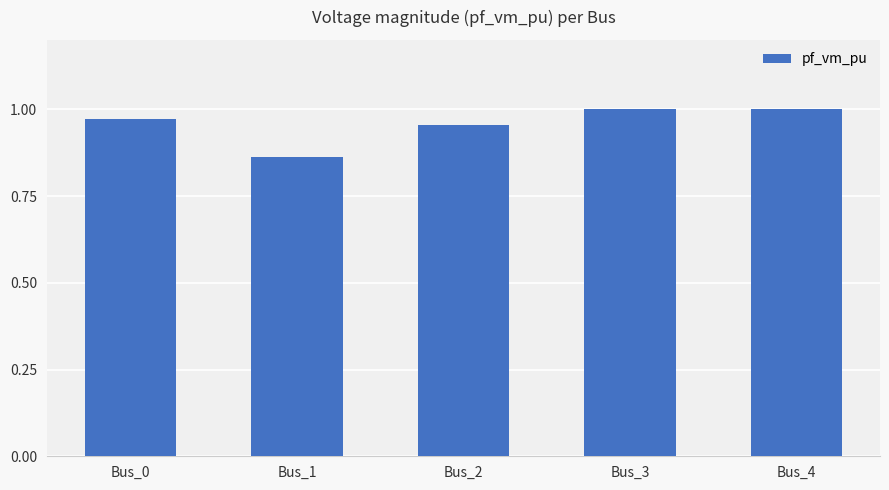

True or false: the data shows 0.6 at Bus_4.

False